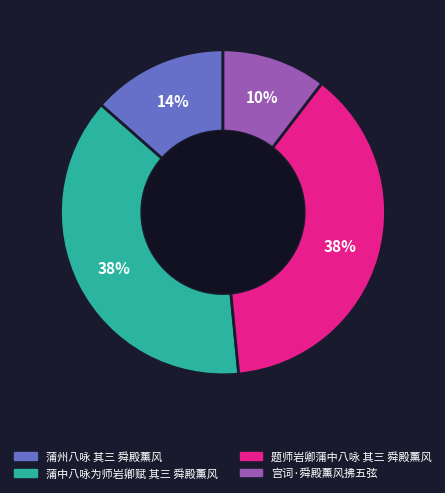

What is the ratio of the value at 蒲州八咏 其三 舜殿薰风 to the value at 题师岩卿蒲中八咏 其三 舜殿薰风?

0.4